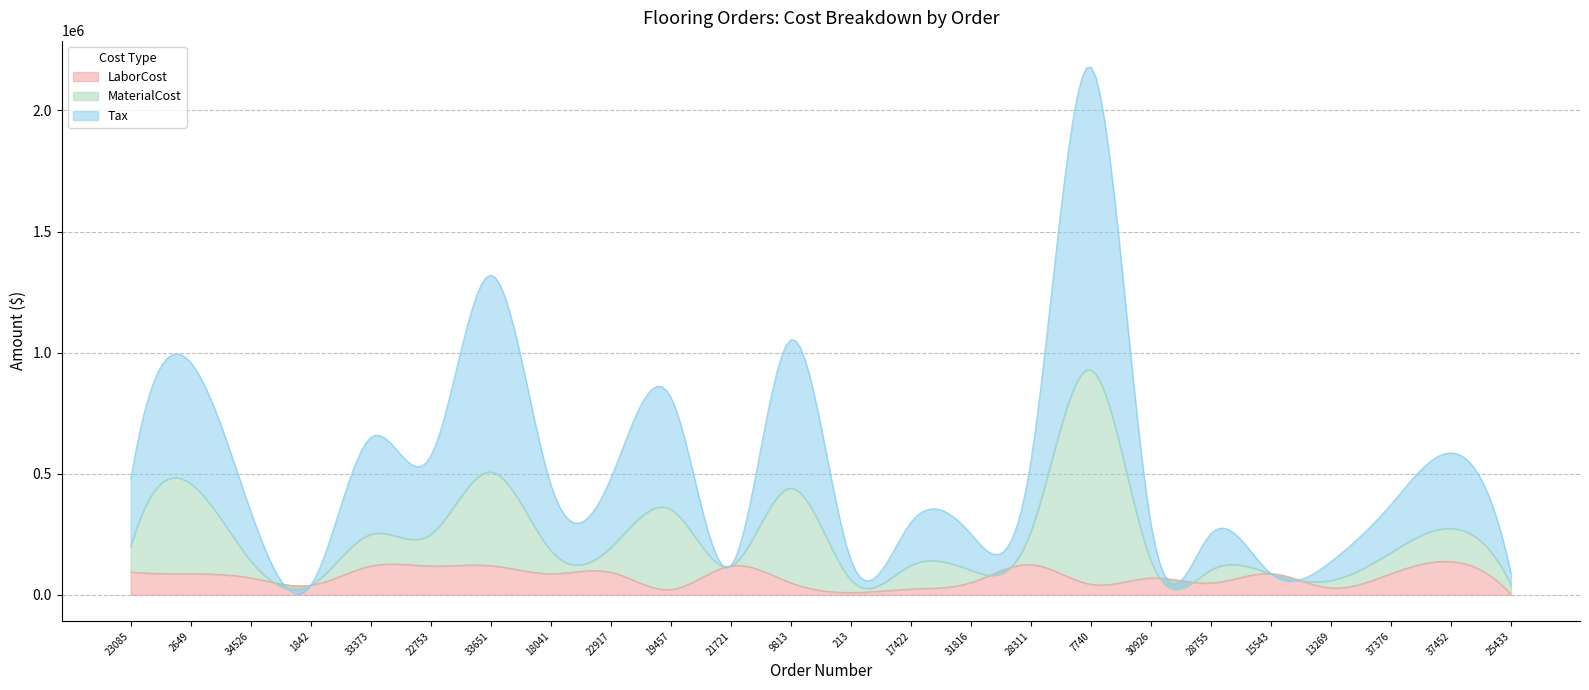

Between 2649 and 33373, which is larger?

33373